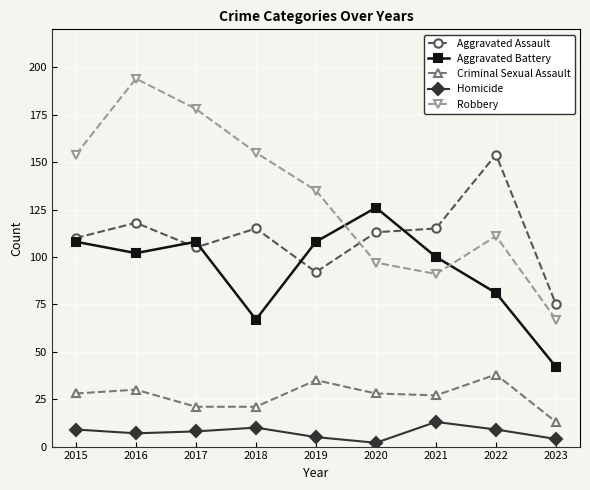

What is the sum of the Homicide values at 2022 and 2016?

16